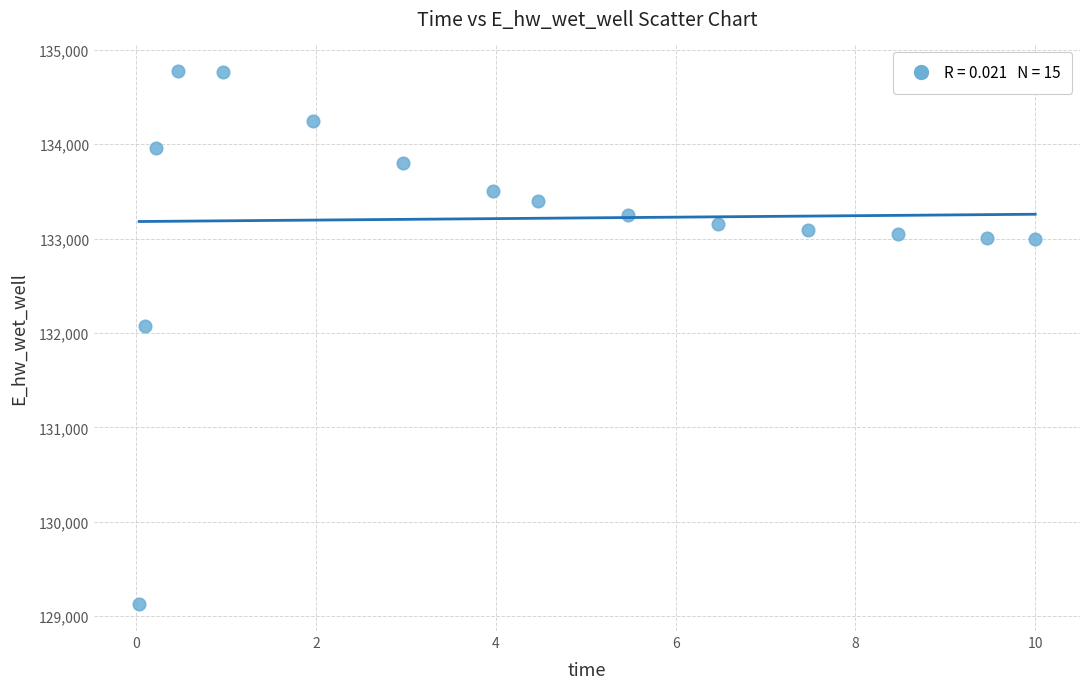

What Y value in the scatter plot is closest to 131948?

132072.1